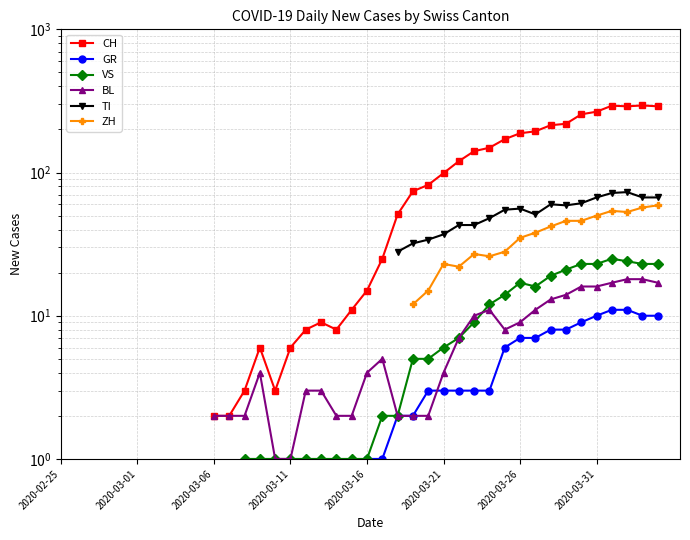

How many interior local valleys does the VS series have?

1